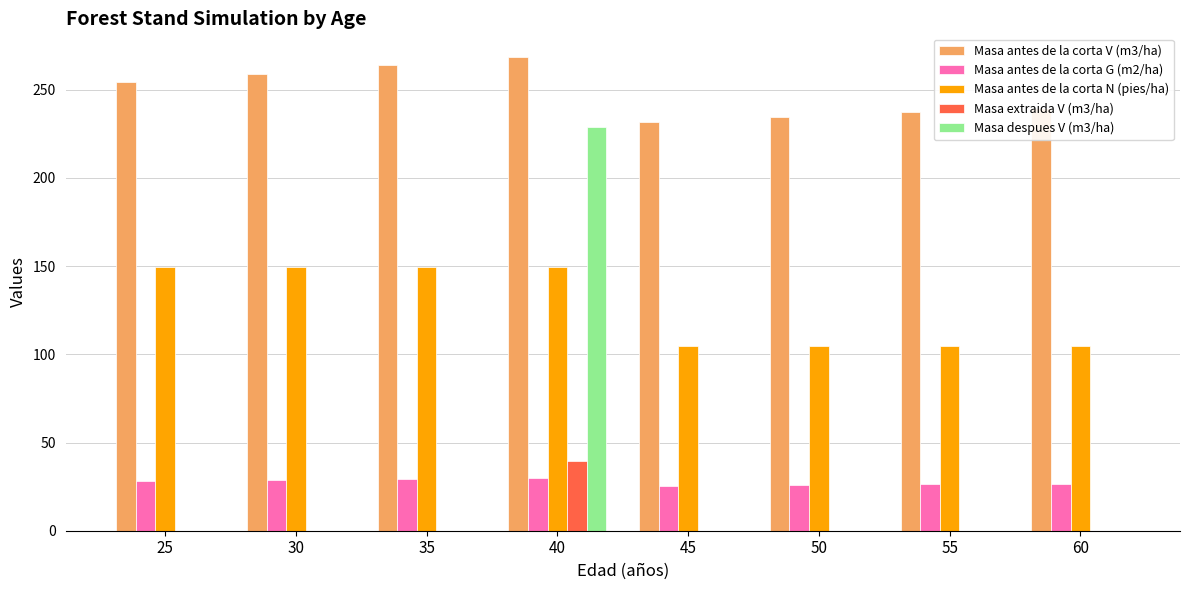

What is the spread (max minus min) of values at 35?

263.9